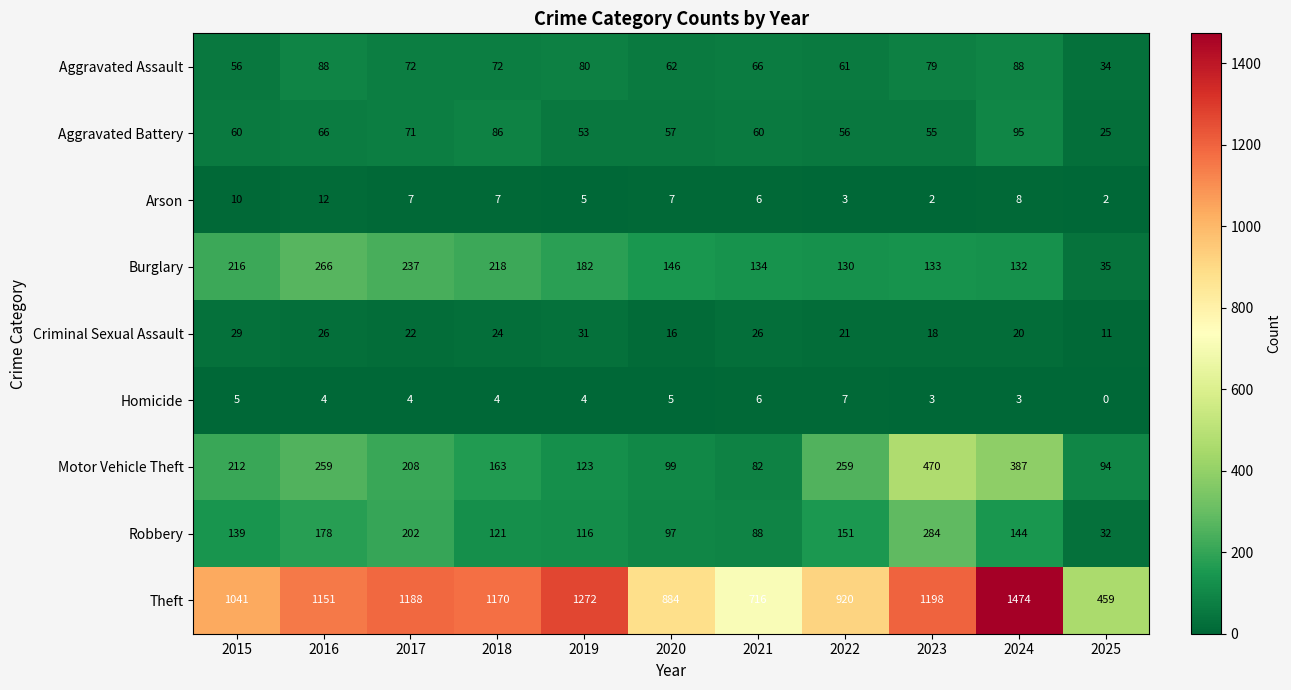

Rank the series by their maximum value, from lowest to highest.

Homicide, Arson, Criminal Sexual Assault, Aggravated Assault, Aggravated Battery, Burglary, Robbery, Motor Vehicle Theft, Theft